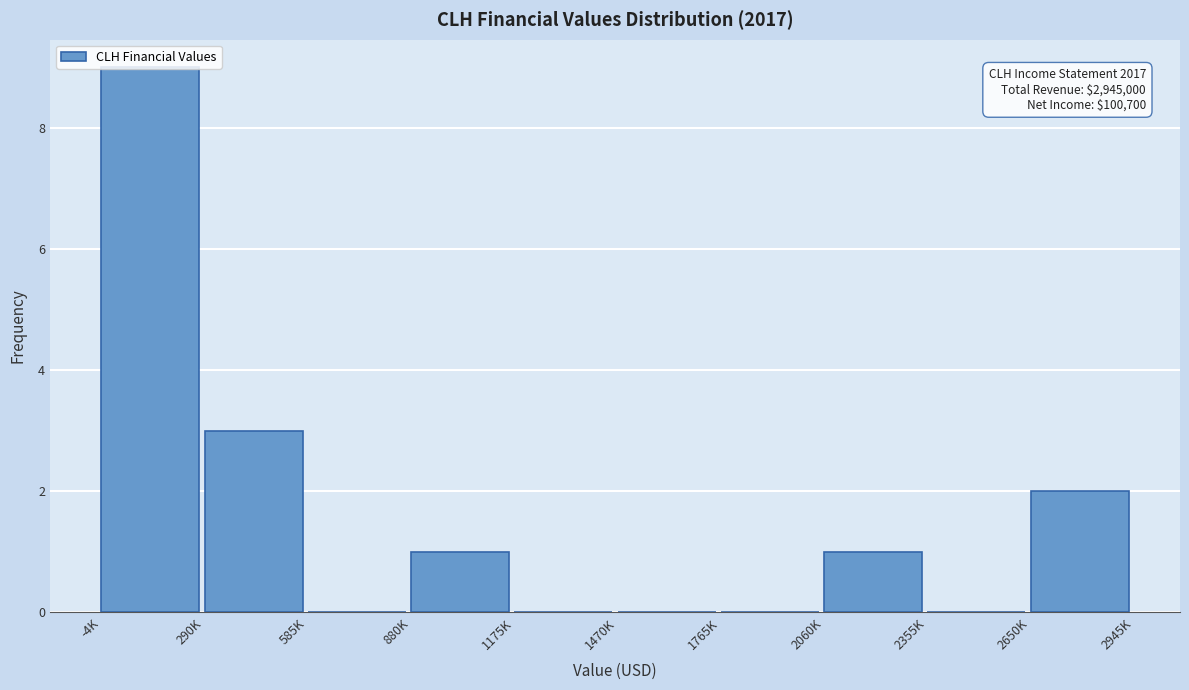

Where is the data nearest to the value 4?

290K